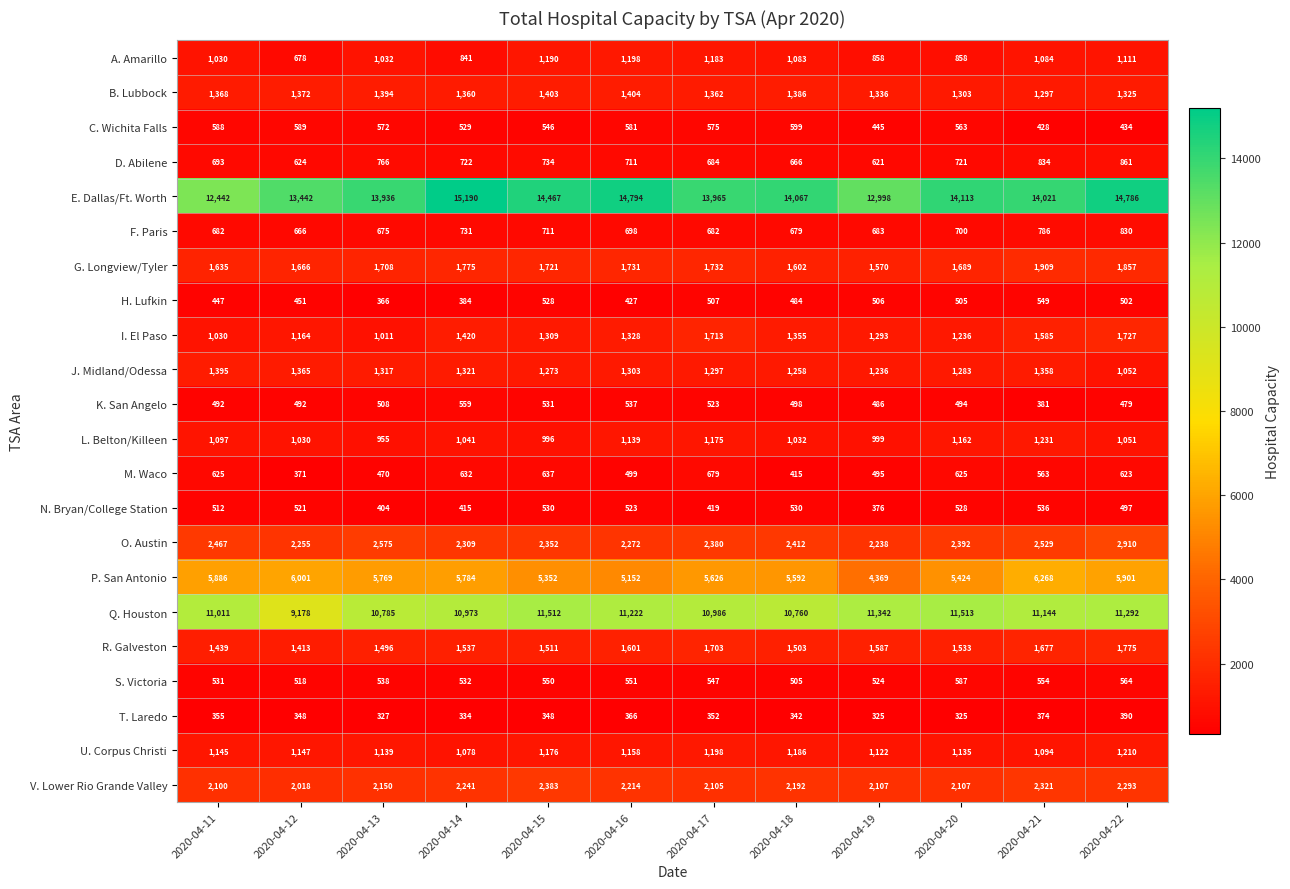

What is the sum of all K. San Angelo values?

5980